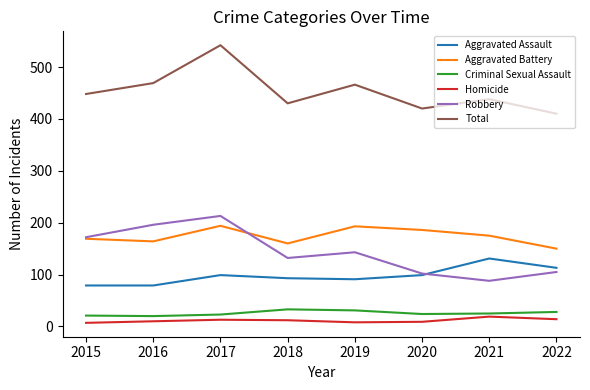

Which category has the highest value in the Robbery series?

2017